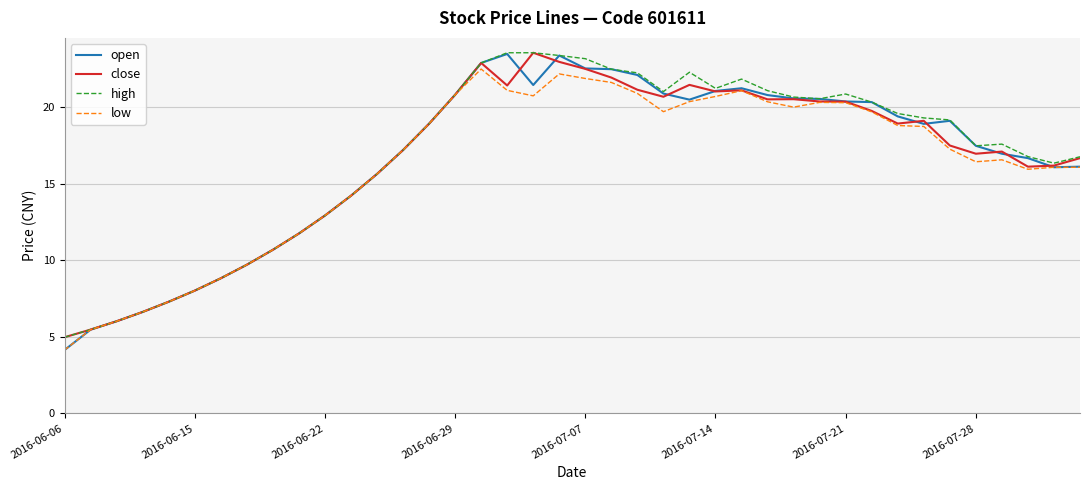

After their last crossing, which series has the higher values: close or open?

close